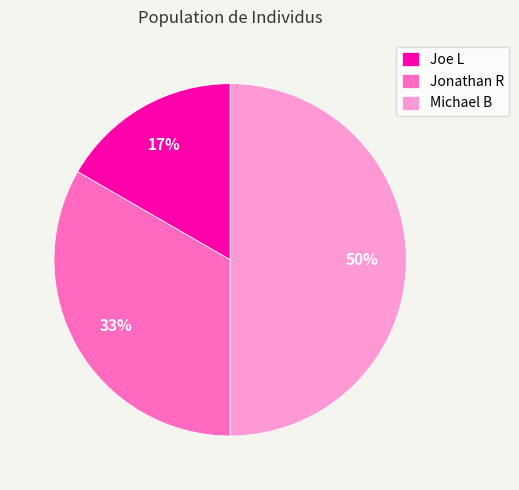

To the nearest percent, what is the difference between the Joe L and Michael B slice percentages?

33%